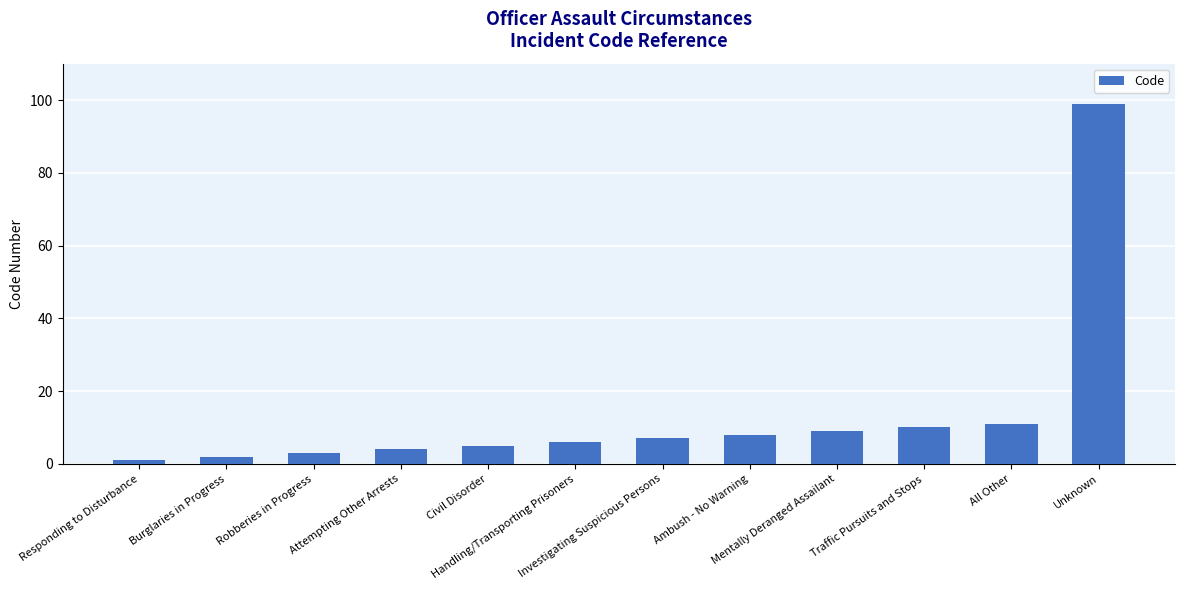

What is the change in value from Civil Disorder to Handling/Transporting Prisoners?

+1